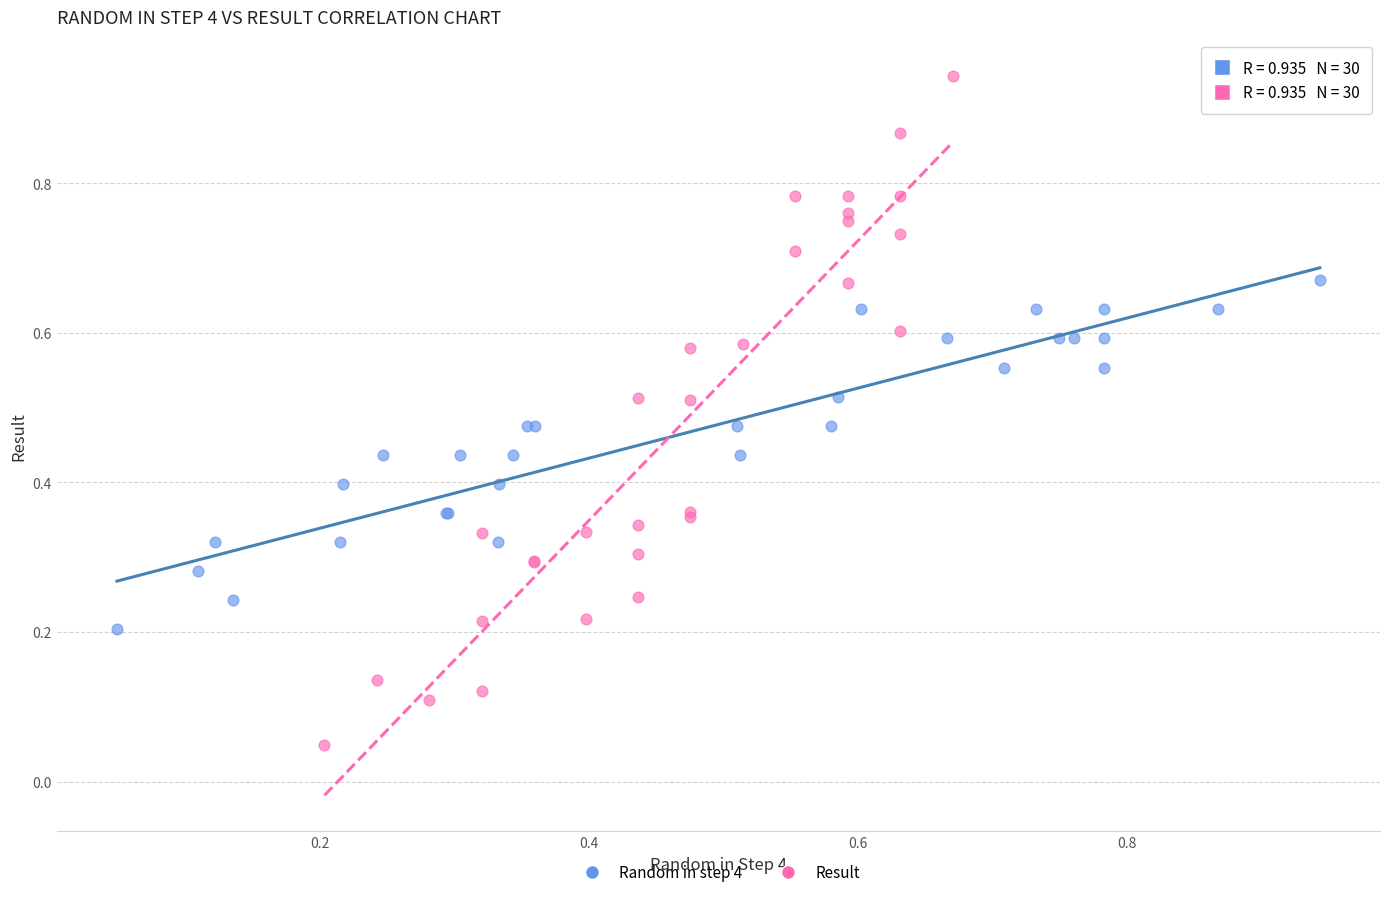

Which series reaches the maximum Y coordinate?

Result